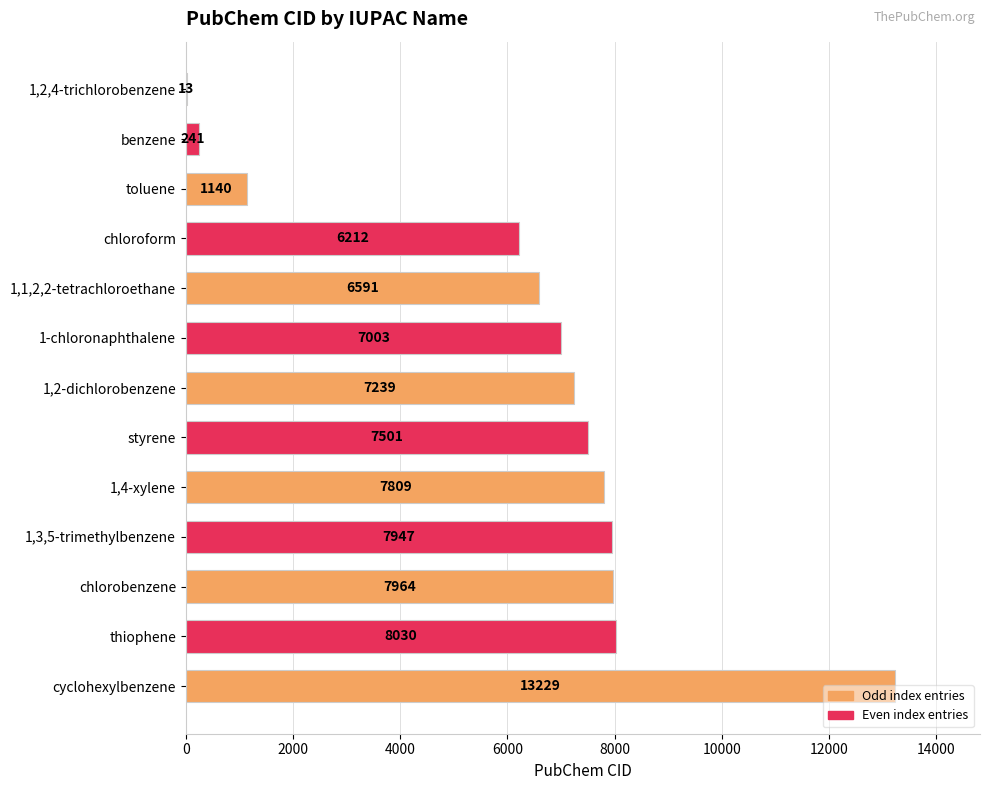

What is the sum of the values at cyclohexylbenzene and chloroform?

19441